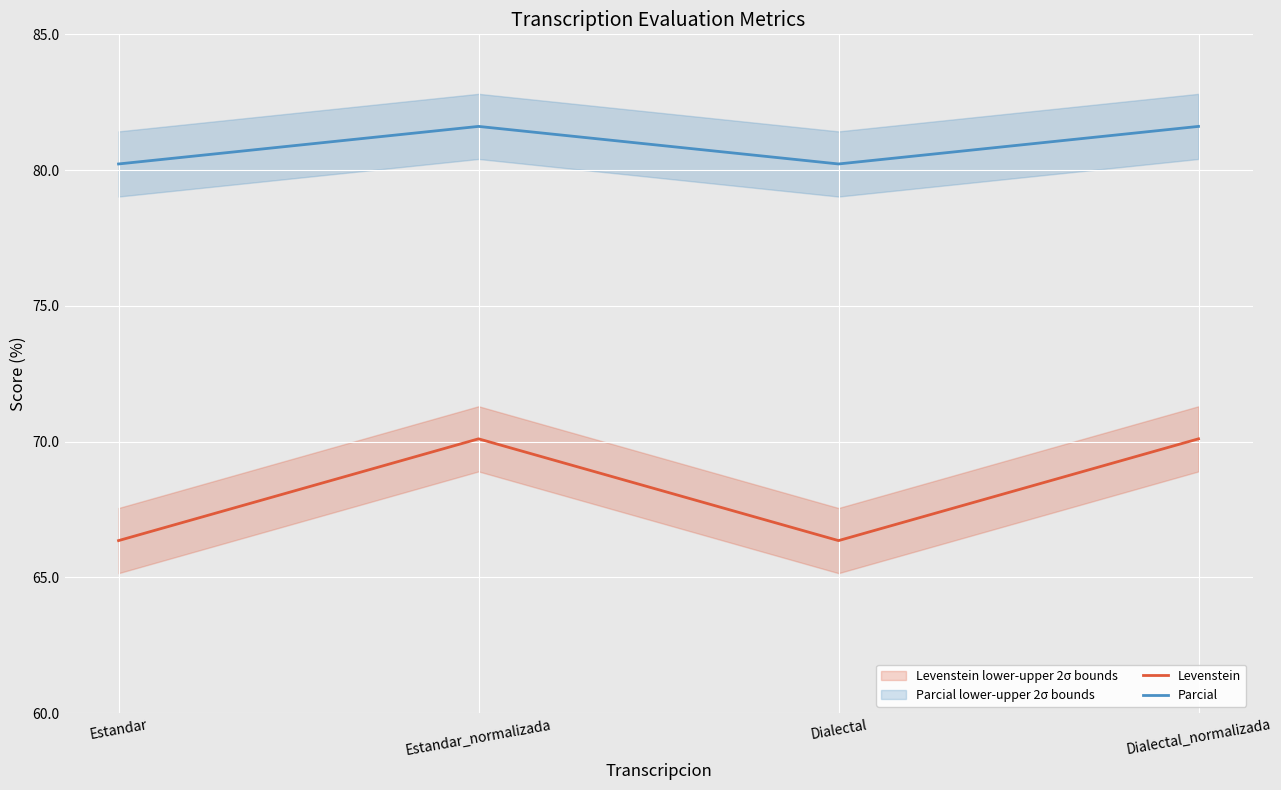

What position from the right is Estandar_normalizada?

3